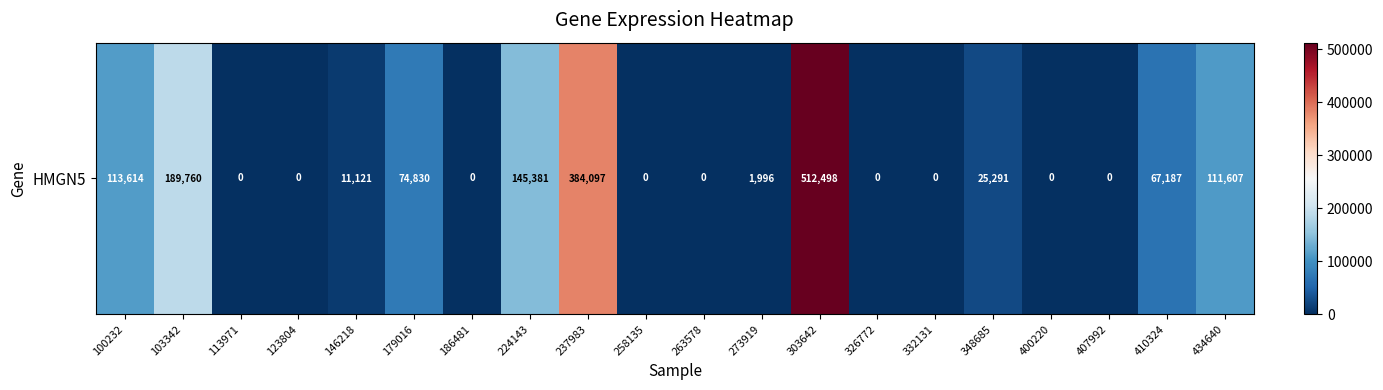

Reading left to right, transcribe all the data shown in this chart.

113614	189760	0	0	11121	74830	0	145381	384097	0	0	1996	512498	0	0	25291	0	0	67187	111607